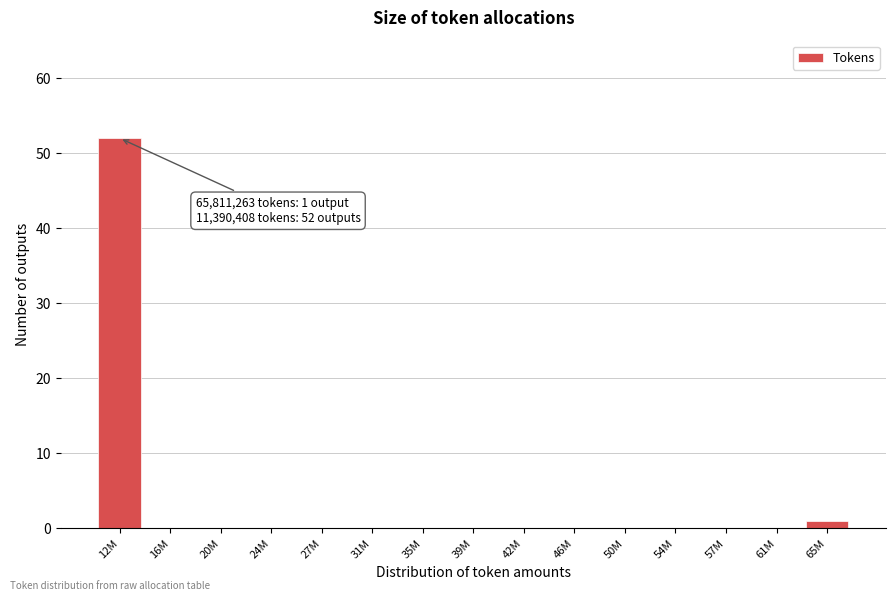

Reading left to right, transcribe all the data shown in this chart.

12M=52	16M=0	20M=0	24M=0	27M=0	31M=0	35M=0	39M=0	42M=0	46M=0	50M=0	54M=0	57M=0	61M=0	65M=1